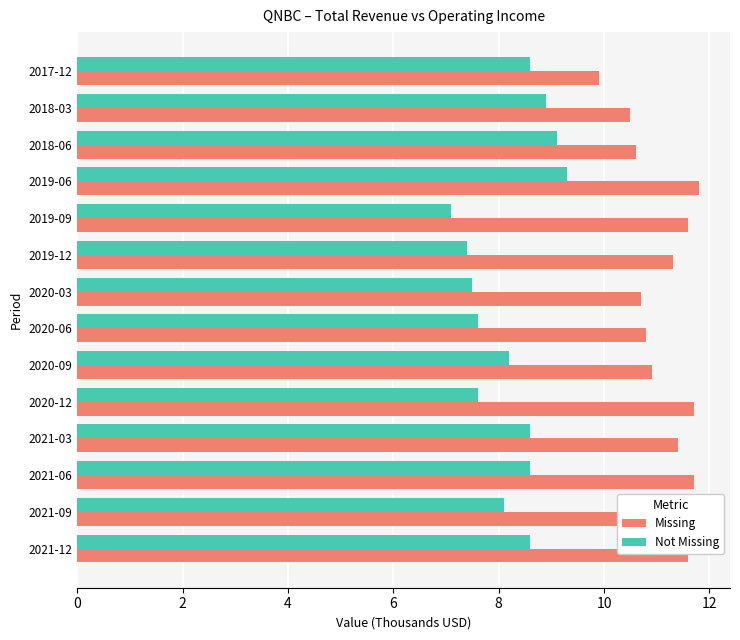

True or false: Not Missing has a value of 7.6 at 2020-06.

True